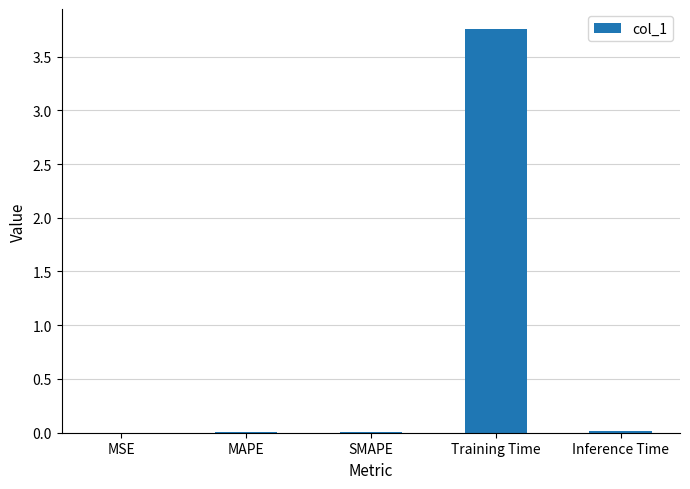

True or false: the data shows 0.0 at Inference Time.

True